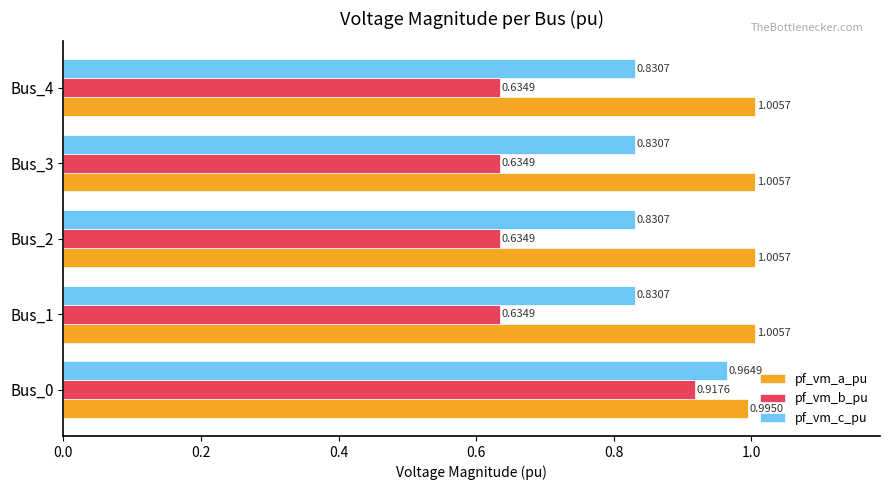

What are all the series names shown in the legend?

pf_vm_a_pu, pf_vm_b_pu, pf_vm_c_pu